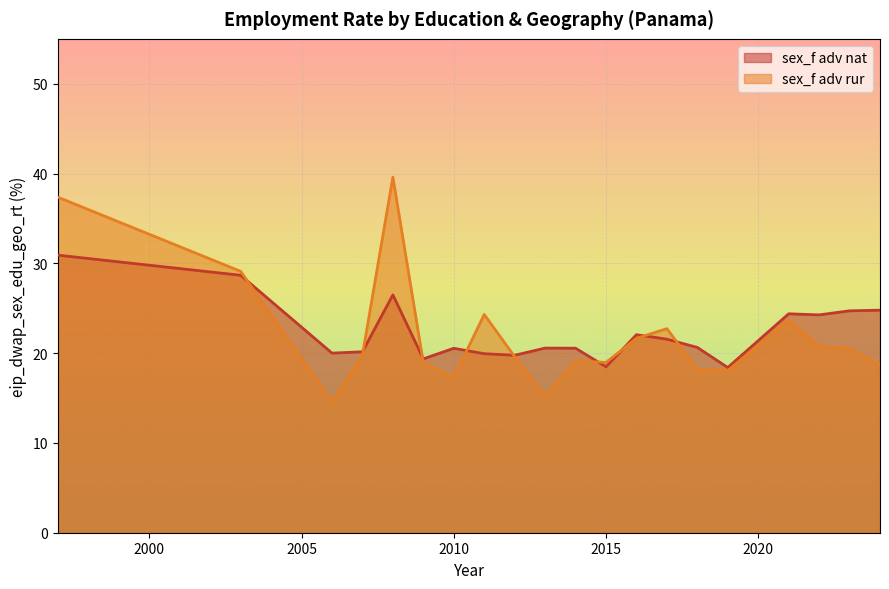

What is the maximum value shown in the chart?

39.6